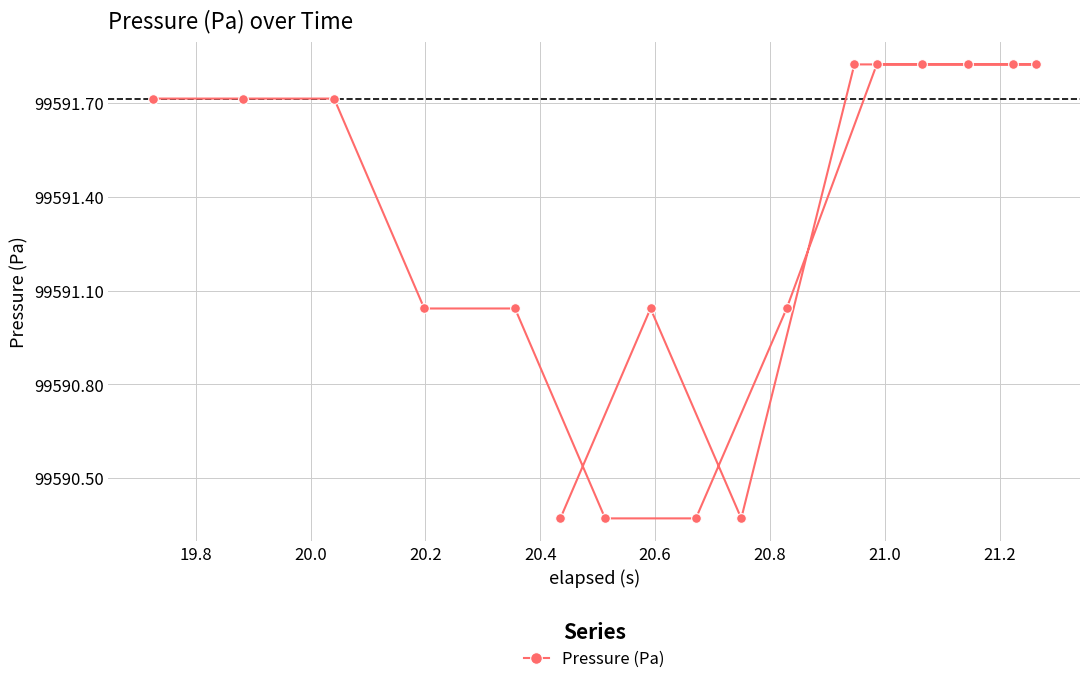

How many interior local peaks (higher than both neighbors) does the data have?

1